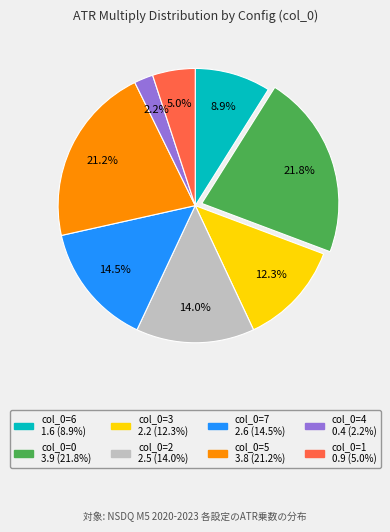

How many segments does this pie chart have?

8